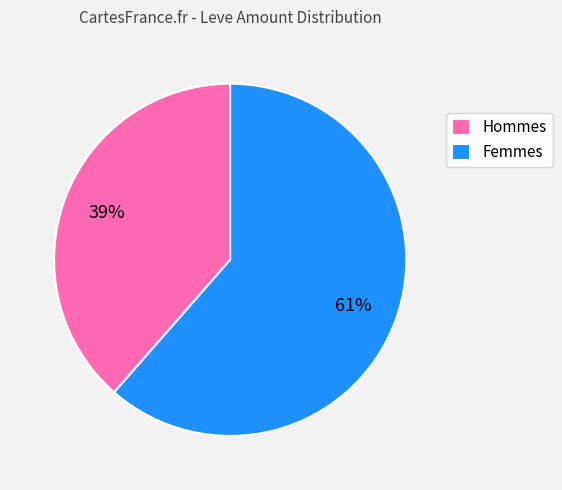

Is there a majority slice in this chart?

Yes